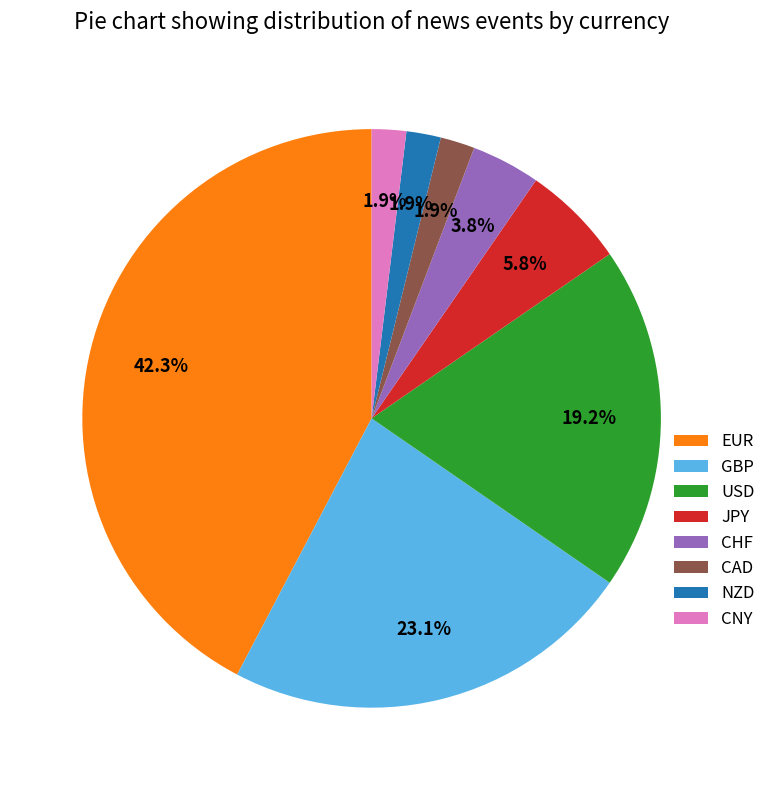

Which category has the biggest portion of the pie?

EUR